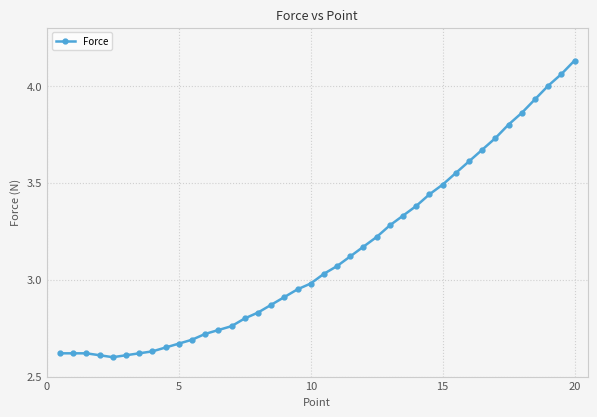

What is the difference between the maximum and minimum values?

1.5